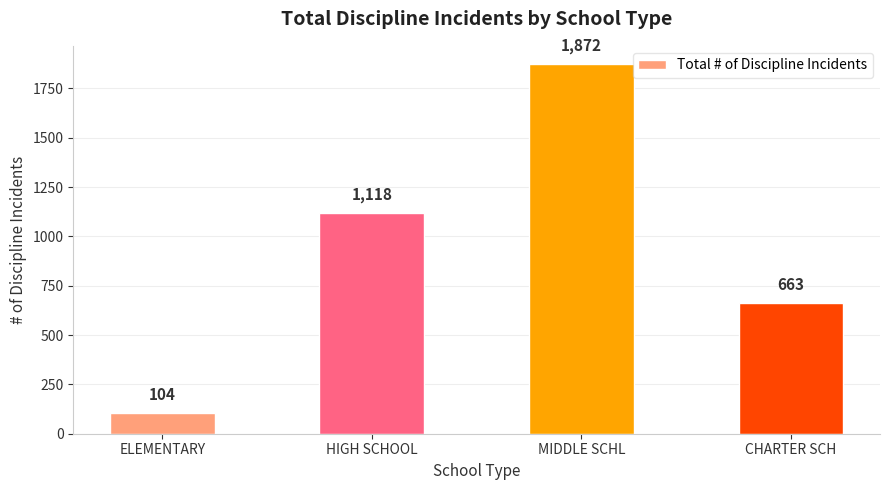

List the labels in order of value, smallest first.

ELEMENTARY, CHARTER SCH, HIGH SCHOOL, MIDDLE SCHL